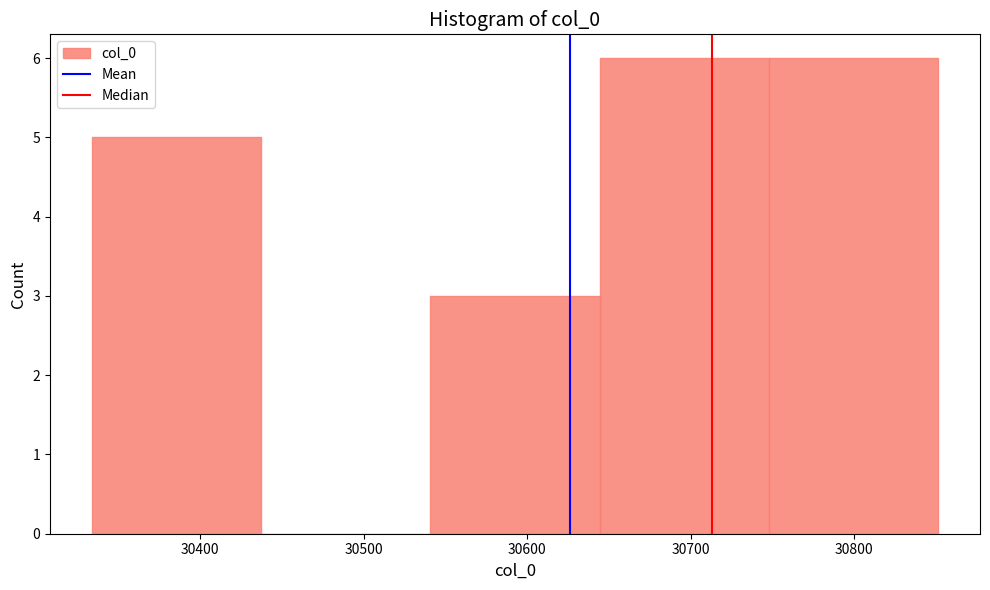

What is the height of the bar covering 30750 to 30850 on the x-axis? Neither the bar edges nor the heights are printed on the chart, so give them approximately, as read against the axes.

6